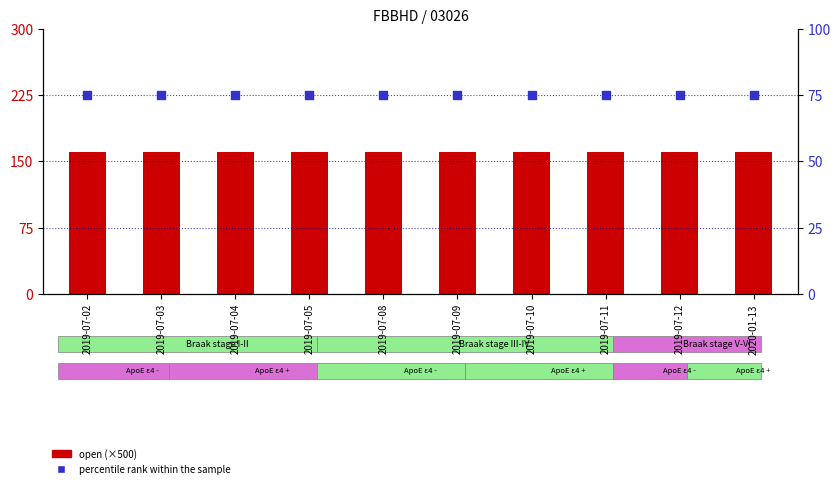

What is the total value across all series at 2019-07-02?

235